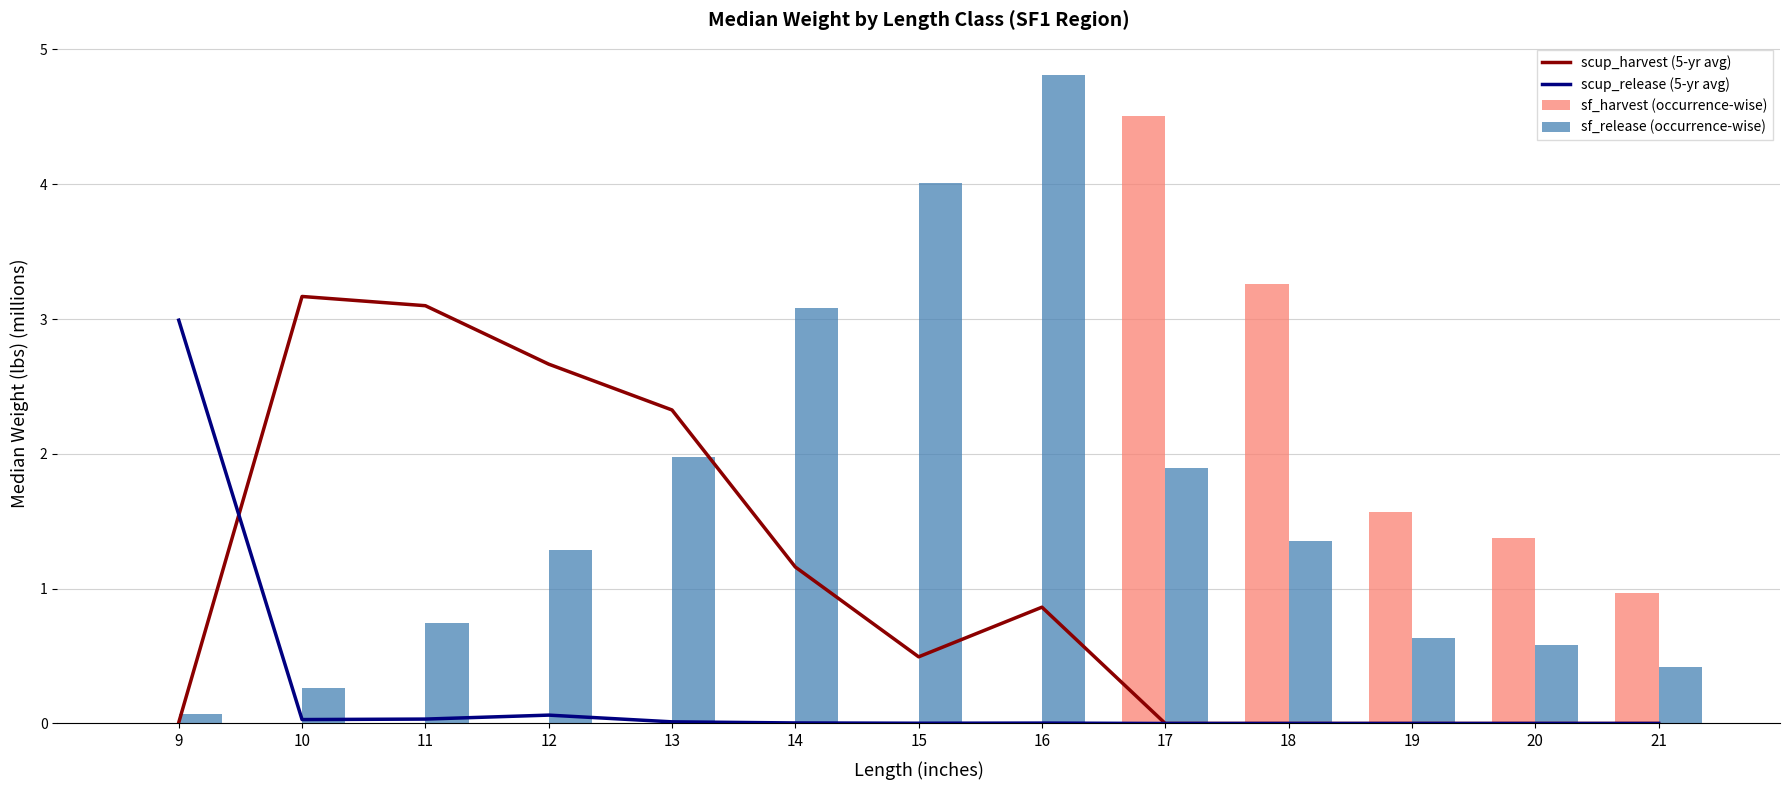

What is the total value across all series at 11?

3.9